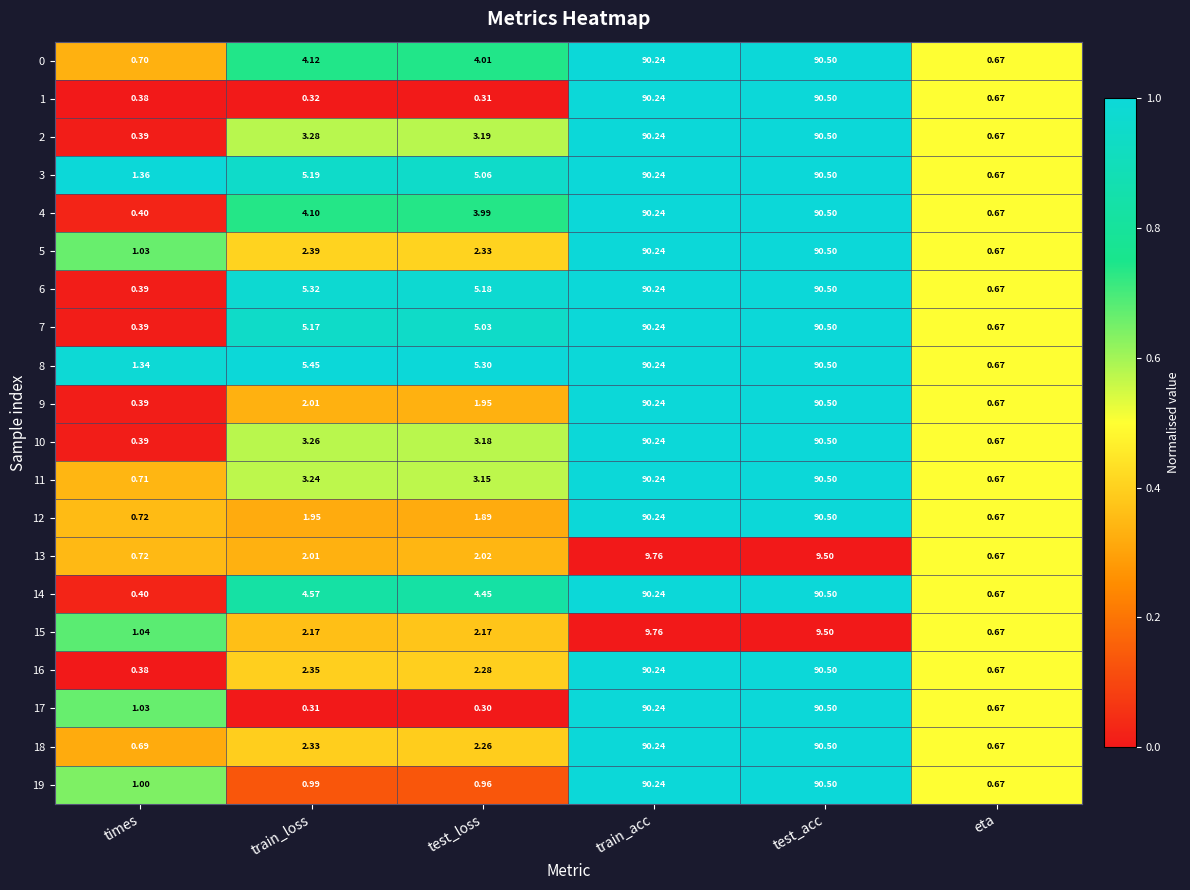

At which category is the sum across all series the highest?

test_acc